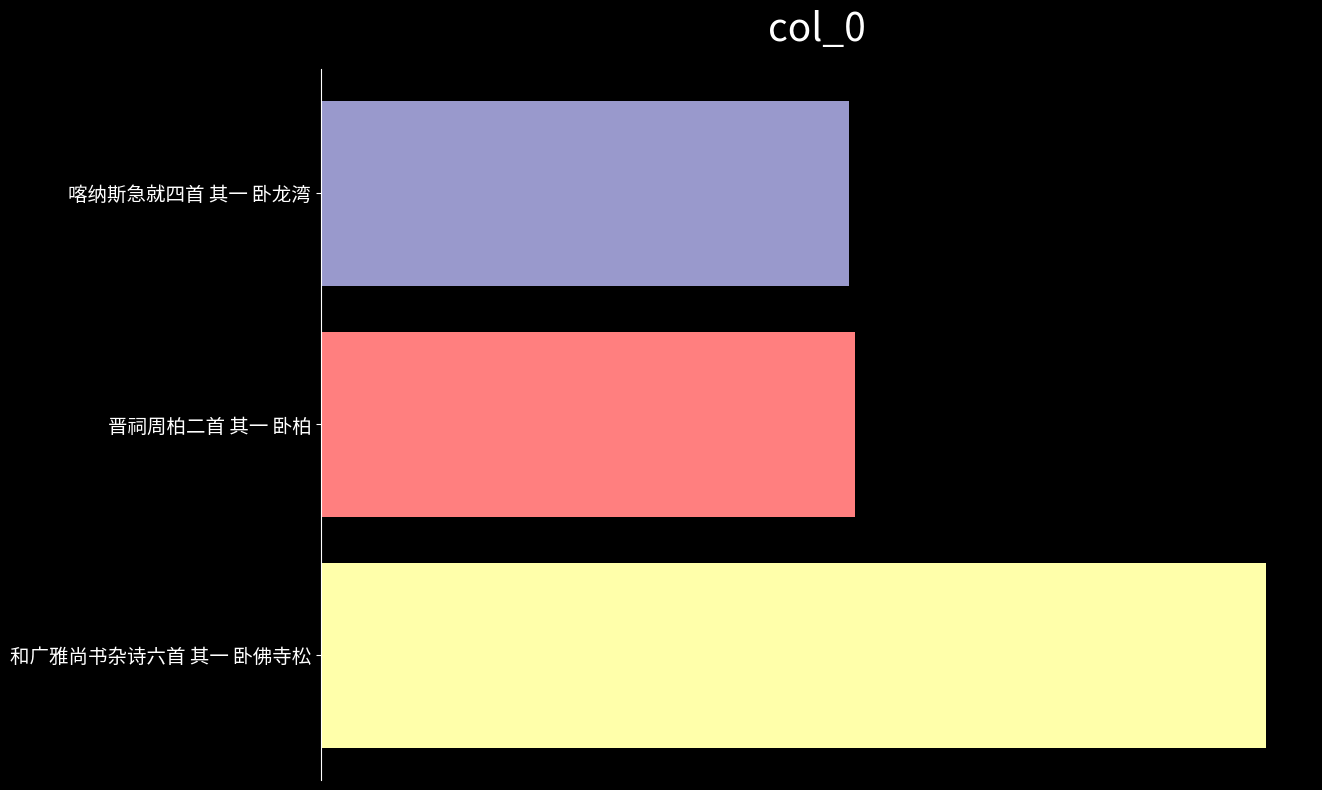

Does the chart contain any negative values?

No